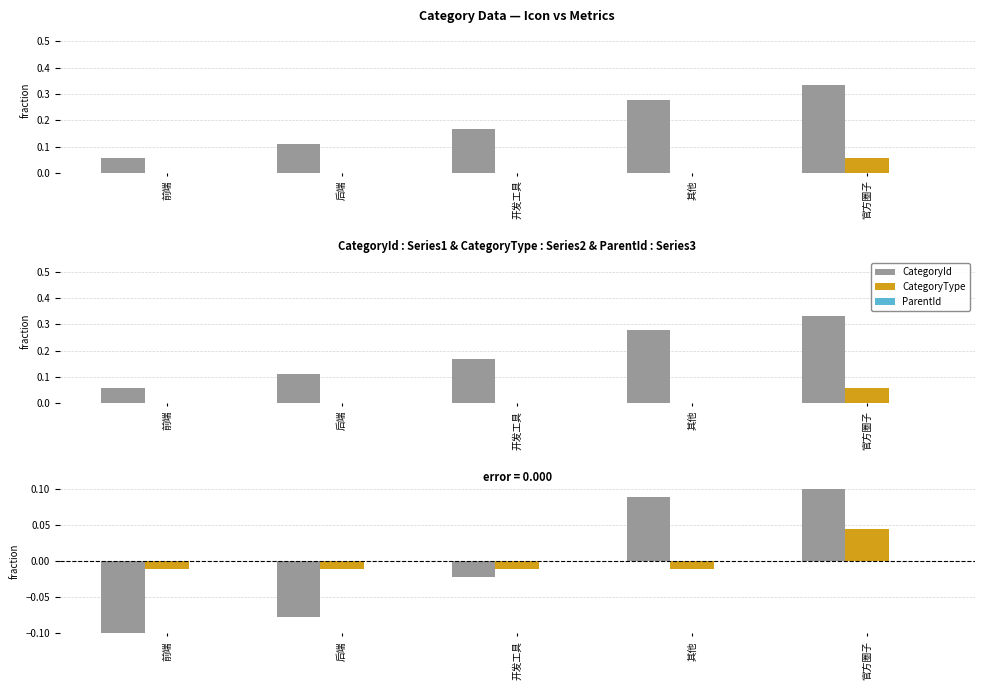

How many categories are shown in the chart?

5